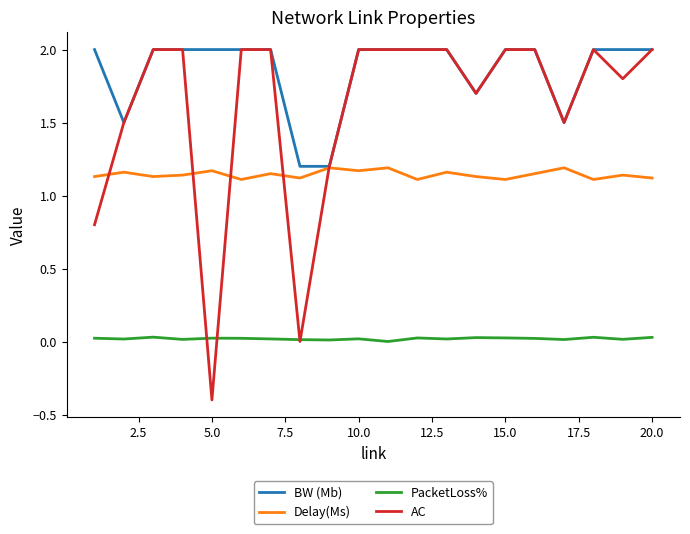

Which series has the largest range (max minus min)?

AC